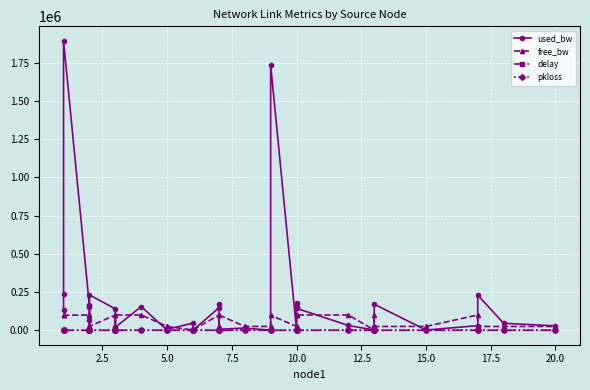

True or false: used_bw has a value of 6383.8 at 30.

False